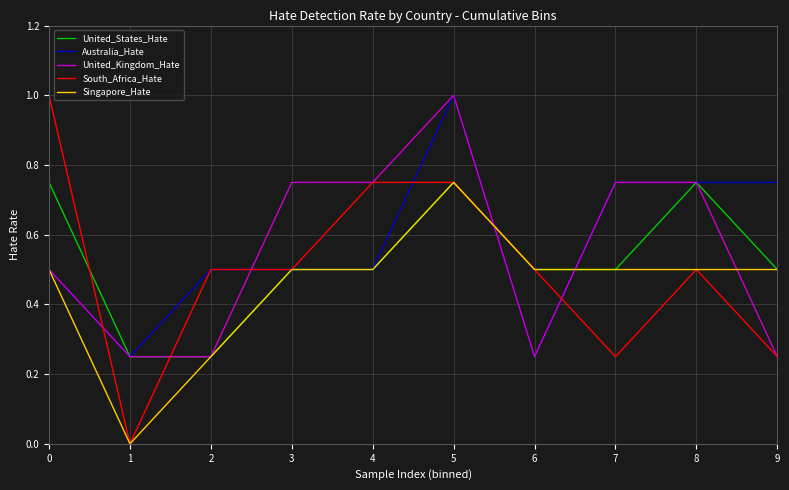

Is it true that Singapore_Hate equals 0.3 at 7?

False